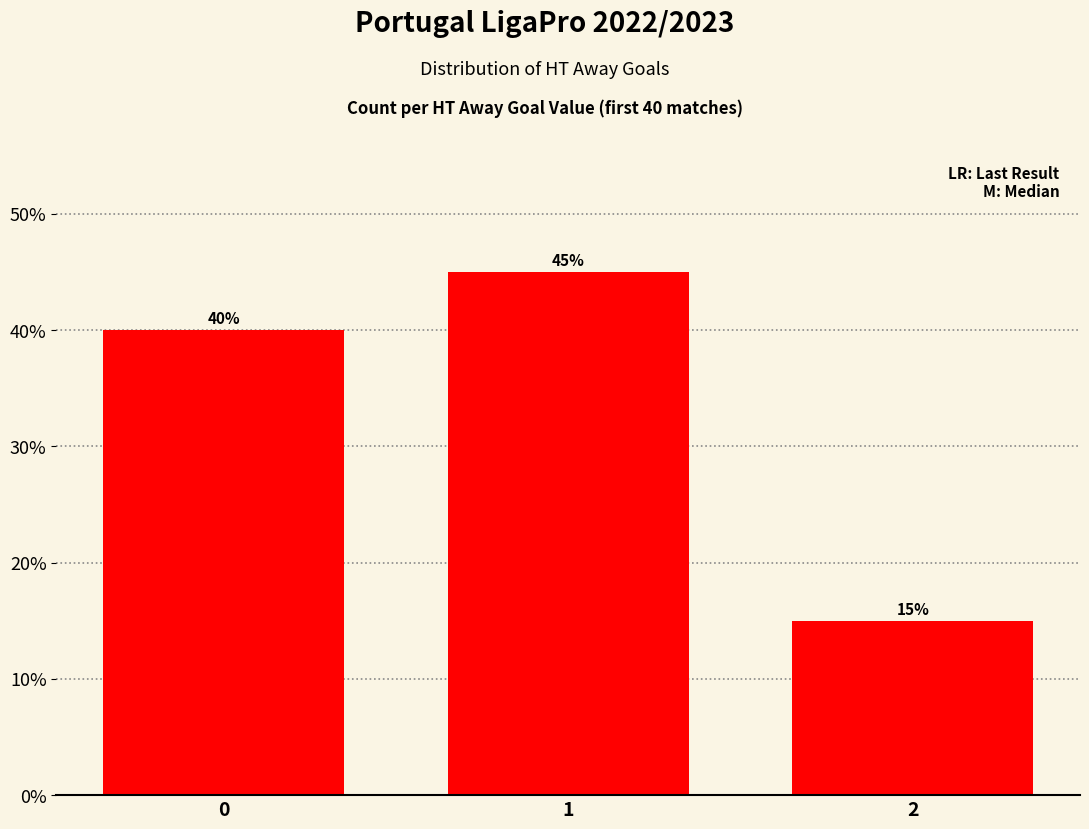

What is the value of the 2nd bar from the left?

45